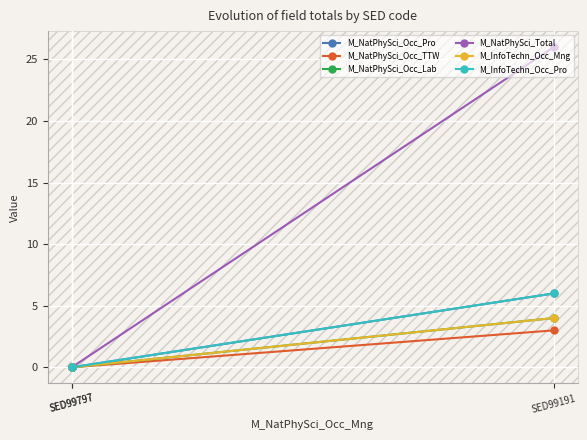

Which category has the lowest value in the M_NatPhySci_Occ_Lab series?

SED99797